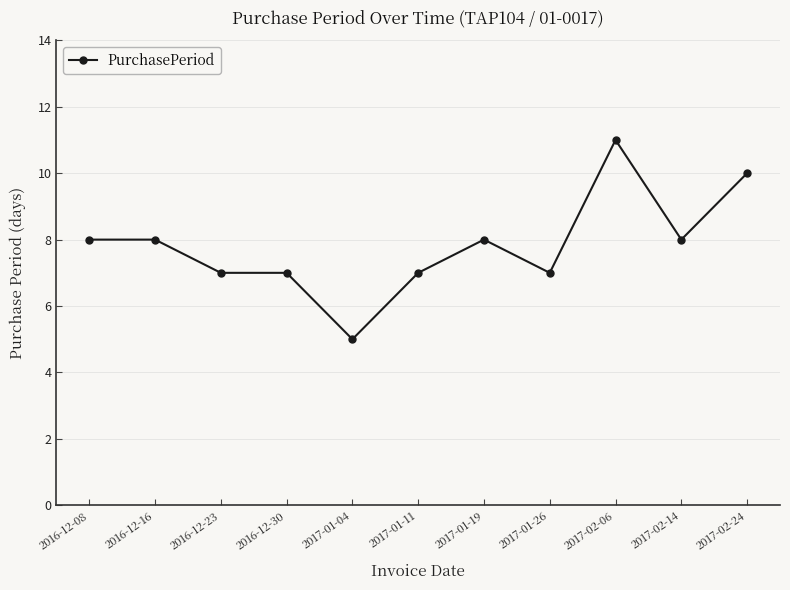

What is the approximate value at 2017-01-19?

8